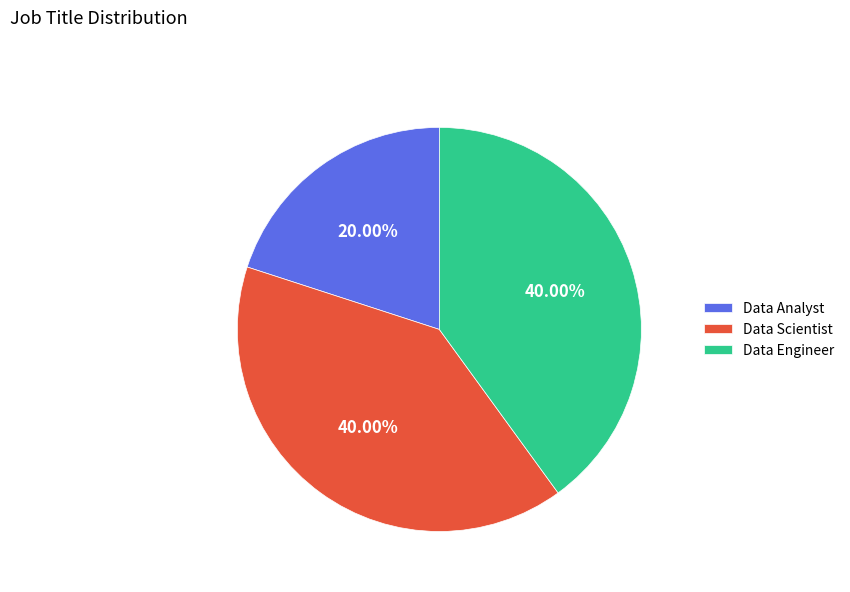

Is it true that Data Engineer is 40% of the pie?

True